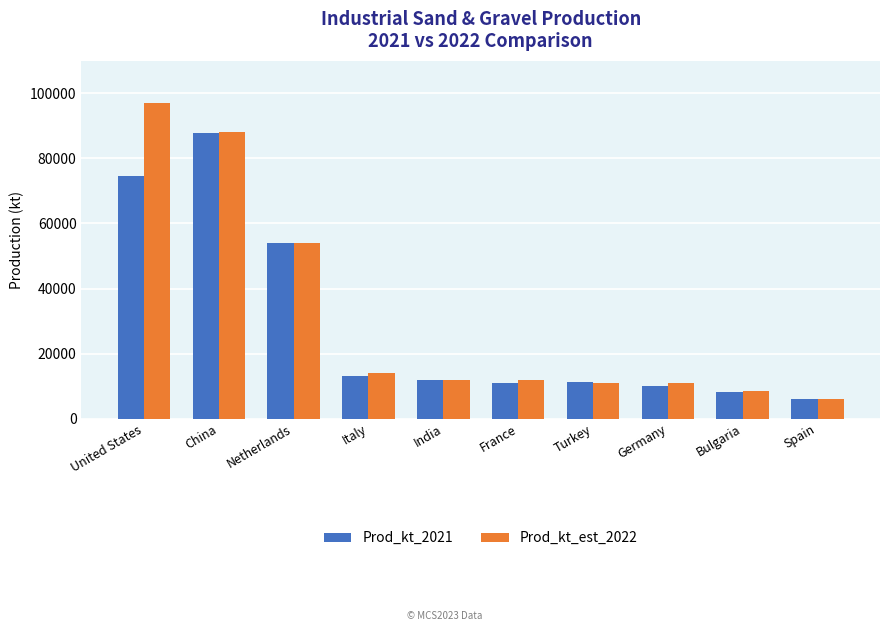

What is the difference between the second highest and minimum values in the Prod_kt_est_2022 series?

82000